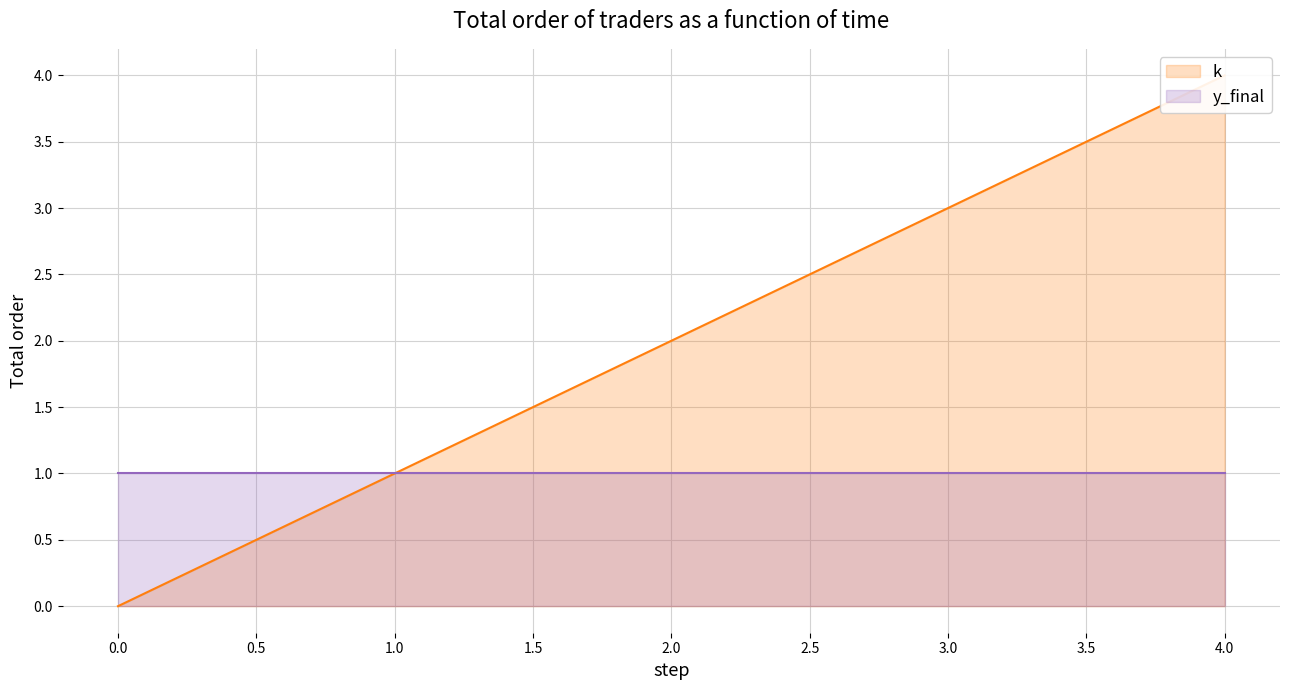

Which series has the largest total across all categories?

k_line